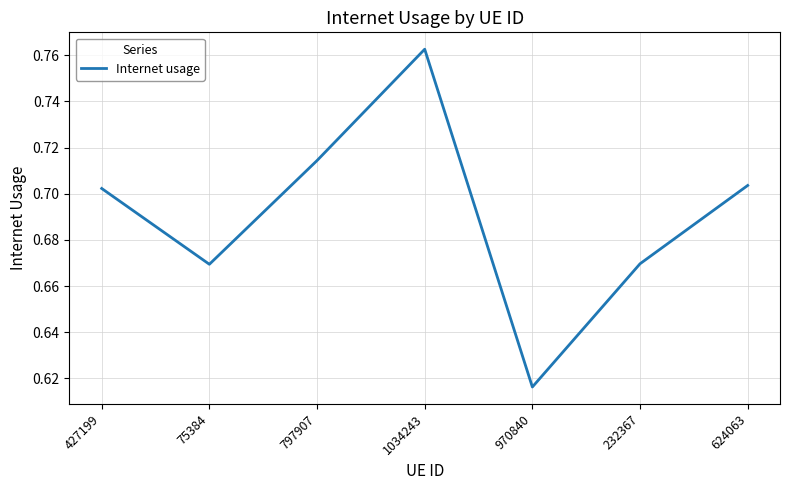

Which category has the lowest value across all series?

970840